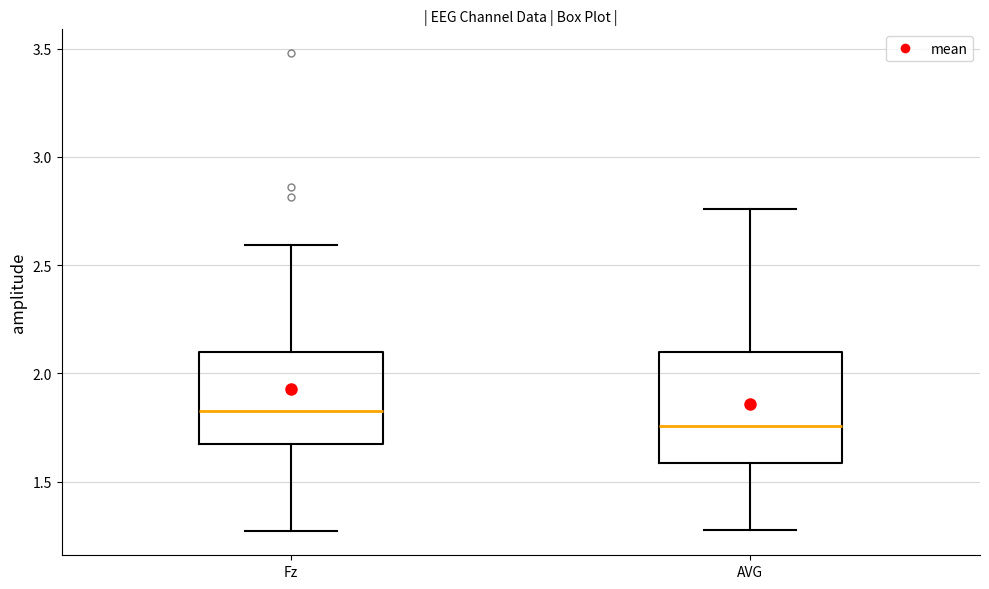

Reading left to right, read every box against the y-axis: the position of its median line, the range the box covers, and the ends of its whiskers. The values are not printed on the chart, so give them approximately, as read against the axis.

Fz: median 1.85, box 1.65 to 2.10, whiskers 1.25 to 2.60
AVG: median 1.75, box 1.60 to 2.10, whiskers 1.30 to 2.75